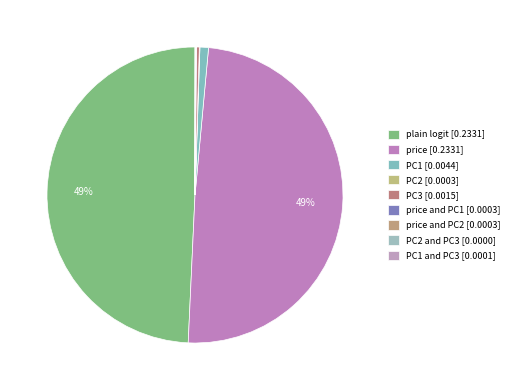

How many slices are in this pie chart?

9